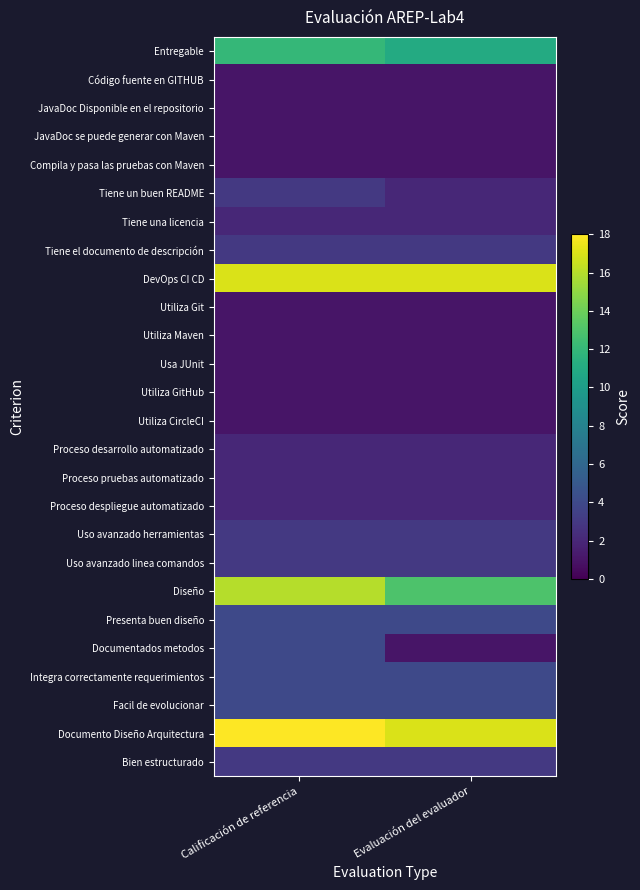

Reading left to right, what are all the values shown in this chart?

Entregable: Calificación de referencia=12	Evaluación del evaluador=11
Código fuente en GITHUB: Calificación de referencia=1	Evaluación del evaluador=1
JavaDoc Disponible en el repositorio: Calificación de referencia=1	Evaluación del evaluador=1
JavaDoc se puede generar con Maven: Calificación de referencia=1	Evaluación del evaluador=1
Compila y pasa las pruebas con Maven: Calificación de referencia=1	Evaluación del evaluador=1
Tiene un buen README: Calificación de referencia=3	Evaluación del evaluador=2
Tiene una licencia: Calificación de referencia=2	Evaluación del evaluador=2
Tiene el documento de descripción: Calificación de referencia=3	Evaluación del evaluador=3
DevOps CI CD: Calificación de referencia=17	Evaluación del evaluador=17
Utiliza Git: Calificación de referencia=1	Evaluación del evaluador=1
Utiliza Maven: Calificación de referencia=1	Evaluación del evaluador=1
Usa JUnit: Calificación de referencia=1	Evaluación del evaluador=1
Utiliza GitHub: Calificación de referencia=1	Evaluación del evaluador=1
Utiliza CircleCI: Calificación de referencia=1	Evaluación del evaluador=1
Proceso desarrollo automatizado: Calificación de referencia=2	Evaluación del evaluador=2
Proceso pruebas automatizado: Calificación de referencia=2	Evaluación del evaluador=2
Proceso despliegue automatizado: Calificación de referencia=2	Evaluación del evaluador=2
Uso avanzado herramientas: Calificación de referencia=3	Evaluación del evaluador=3
Uso avanzado linea comandos: Calificación de referencia=3	Evaluación del evaluador=3
Diseño: Calificación de referencia=16	Evaluación del evaluador=13
Presenta buen diseño: Calificación de referencia=4	Evaluación del evaluador=4
Documentados metodos: Calificación de referencia=4	Evaluación del evaluador=1
Integra correctamente requerimientos: Calificación de referencia=4	Evaluación del evaluador=4
Facil de evolucionar: Calificación de referencia=4	Evaluación del evaluador=4
Documento Diseño Arquitectura: Calificación de referencia=18	Evaluación del evaluador=17
Bien estructurado: Calificación de referencia=3	Evaluación del evaluador=3